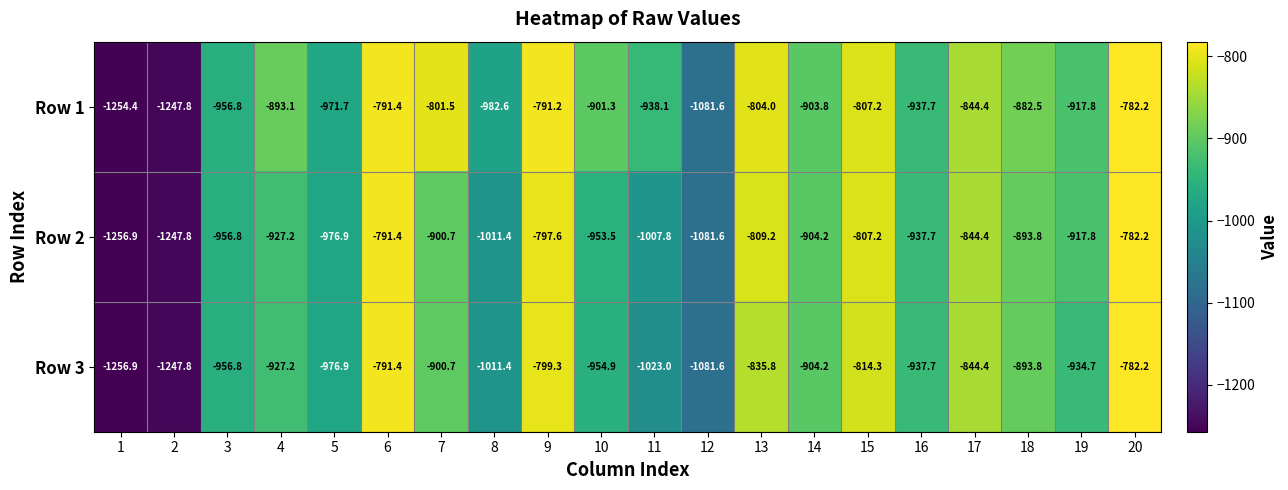

At 13, list the series in order from smallest to largest.

Row 3, Row 2, Row 1